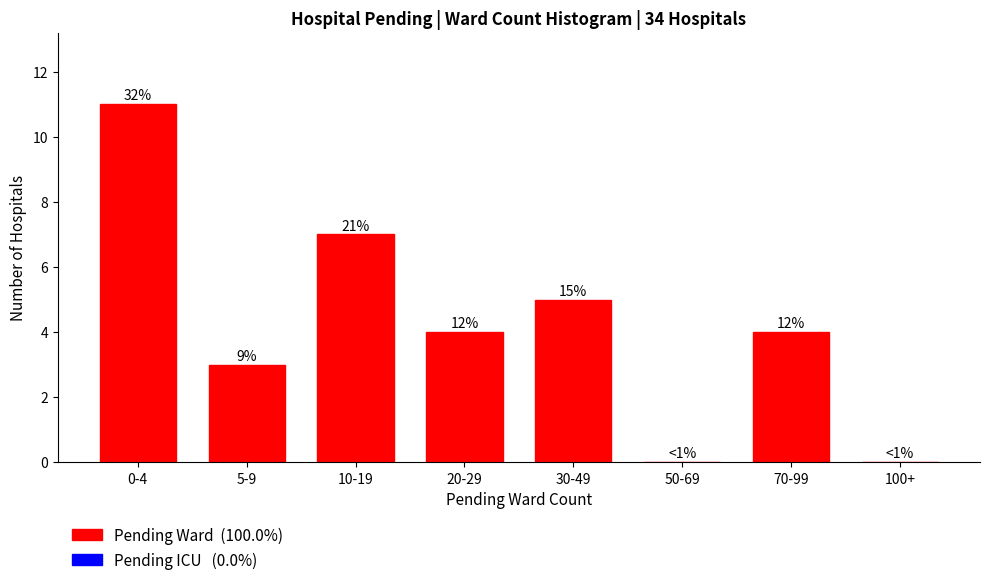

Are the bars horizontal?

No